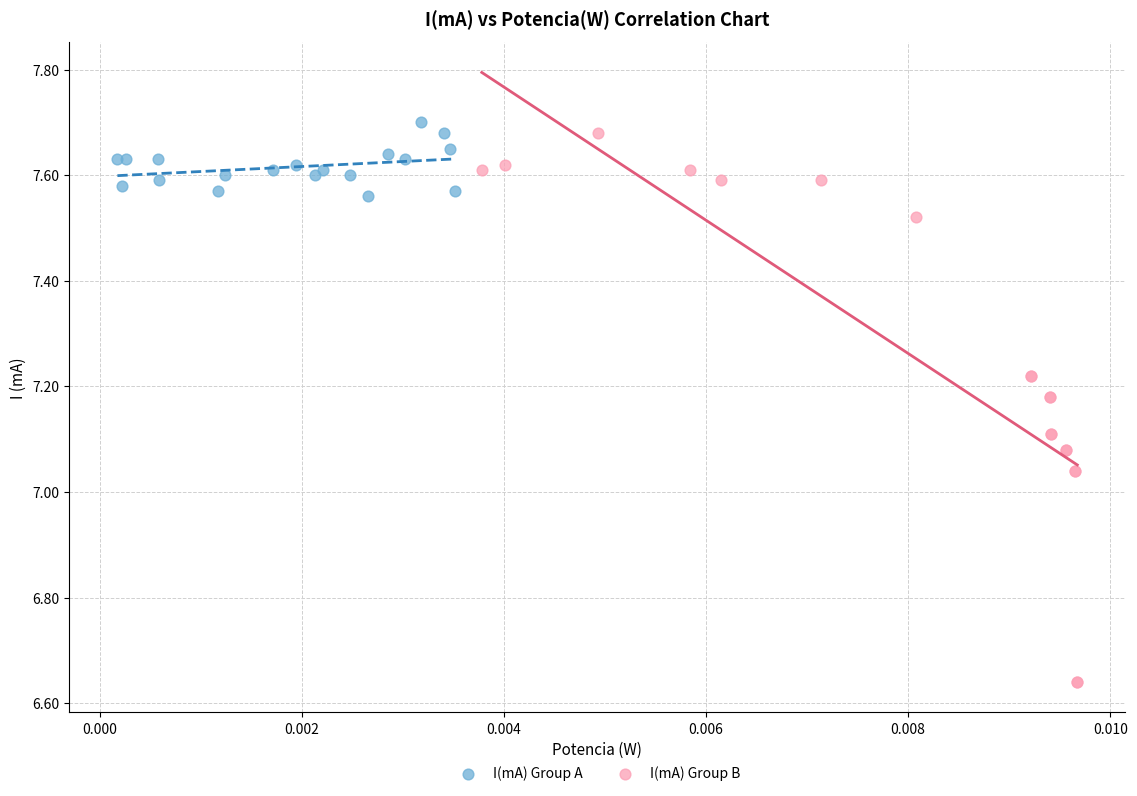

Which series has the widest spread of Y values?

I(mA) Group B